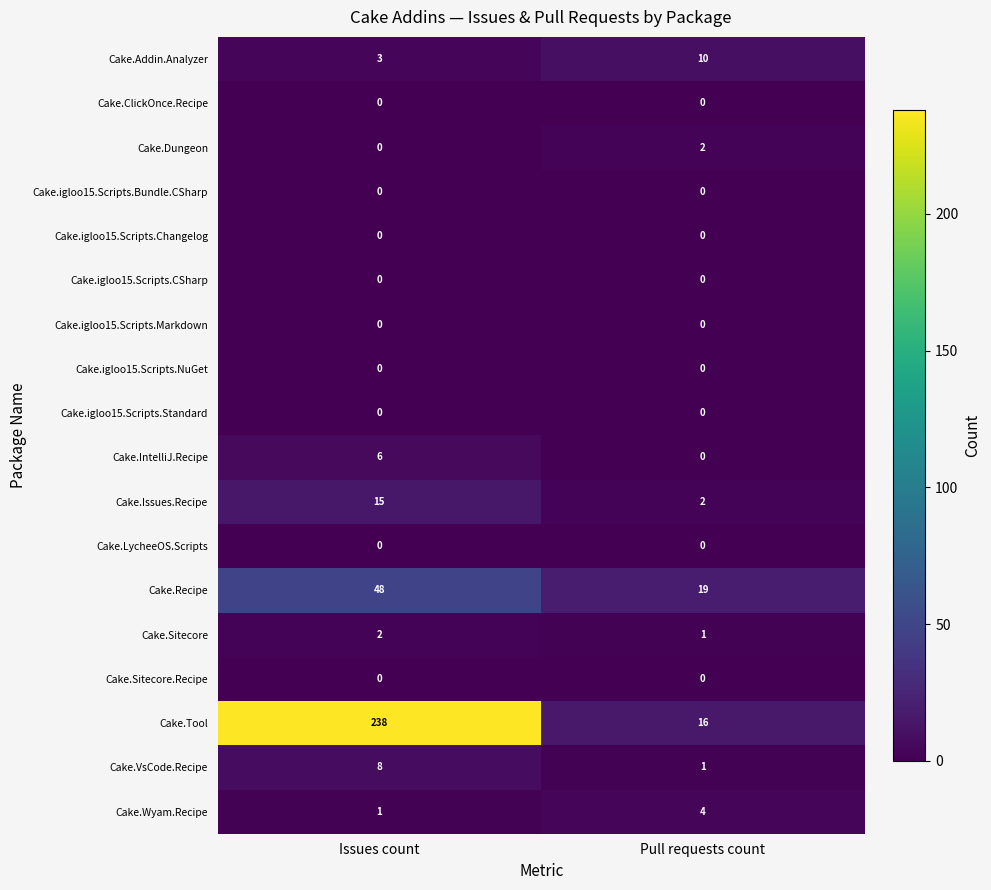

What is the maximum value shown in the chart?

238